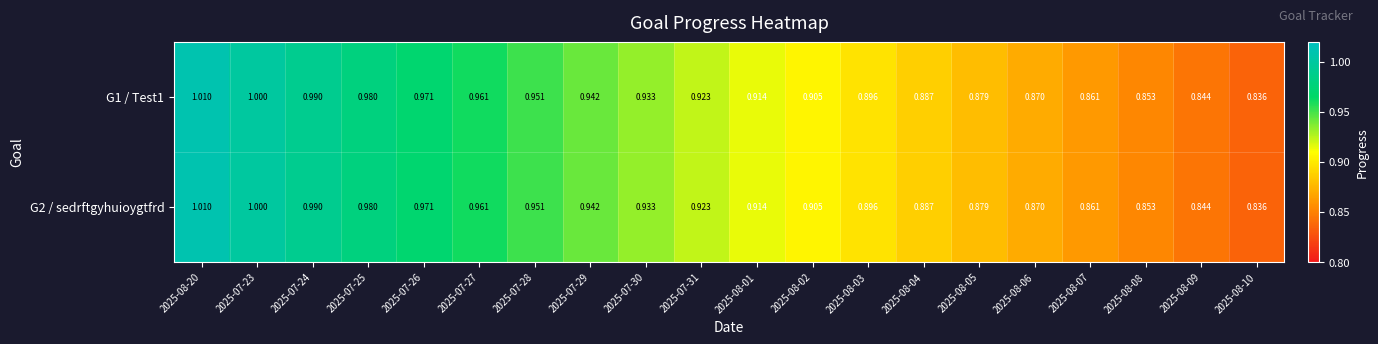

Is the value of G1 / Test1 at 2025-07-24 greater than the value of G2 / sedrftgyhuioygtfrd at 2025-08-08?

Yes